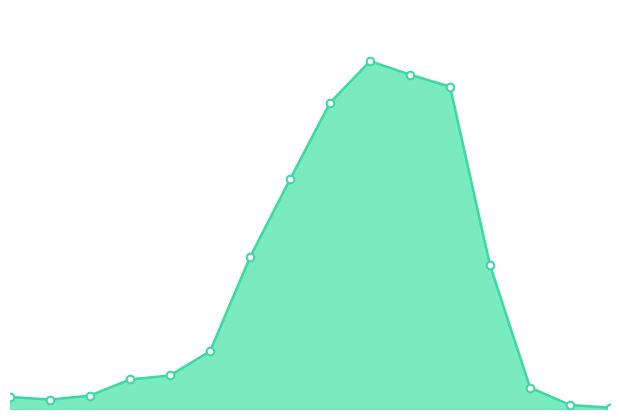

Is this an area chart (filled region under the line)?

Yes